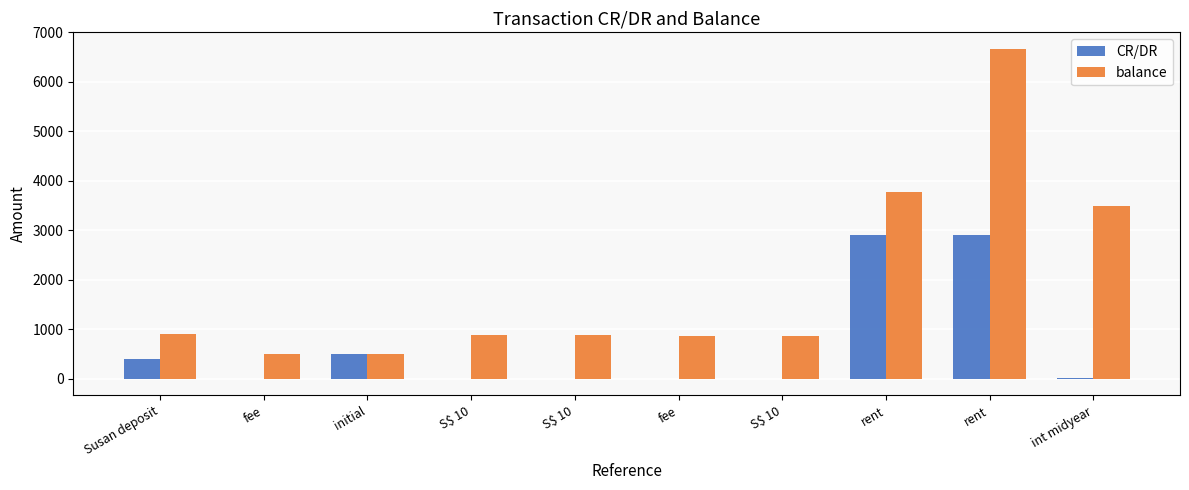

Rank the series by their average value, from lowest to highest.

CR/DR, balance